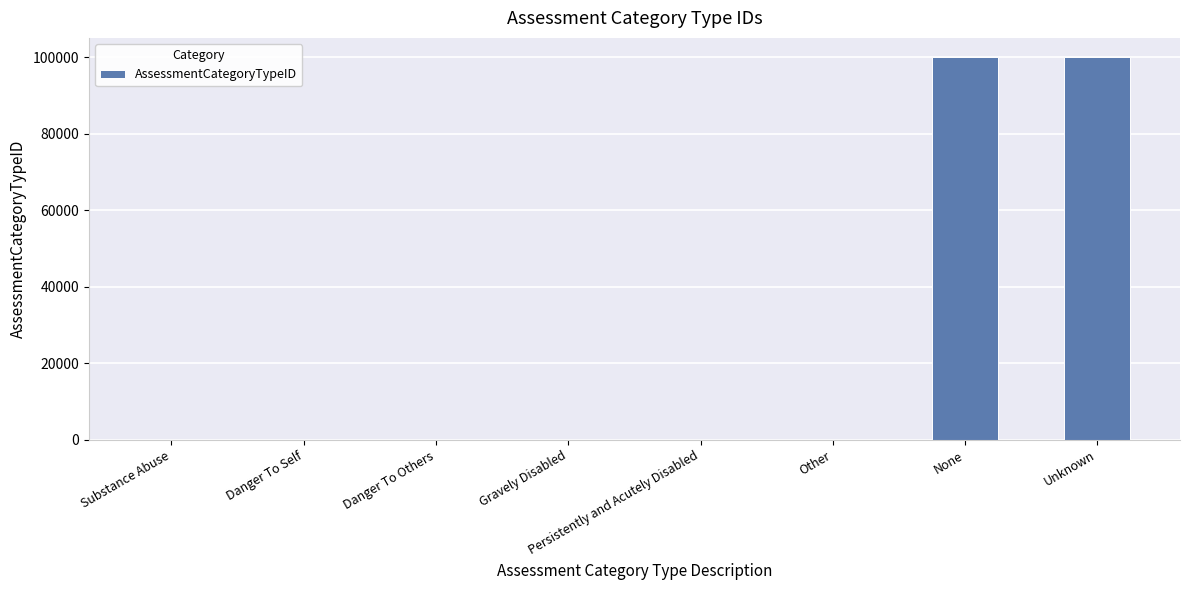

Does the chart contain stacked bars?

No